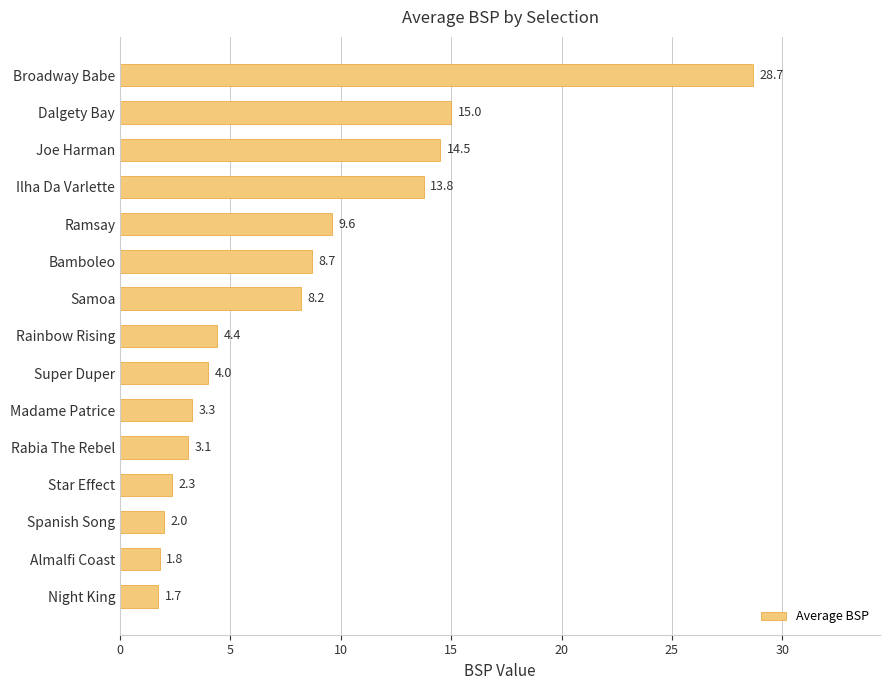

Where is the data nearest to the value 15?

Dalgety Bay